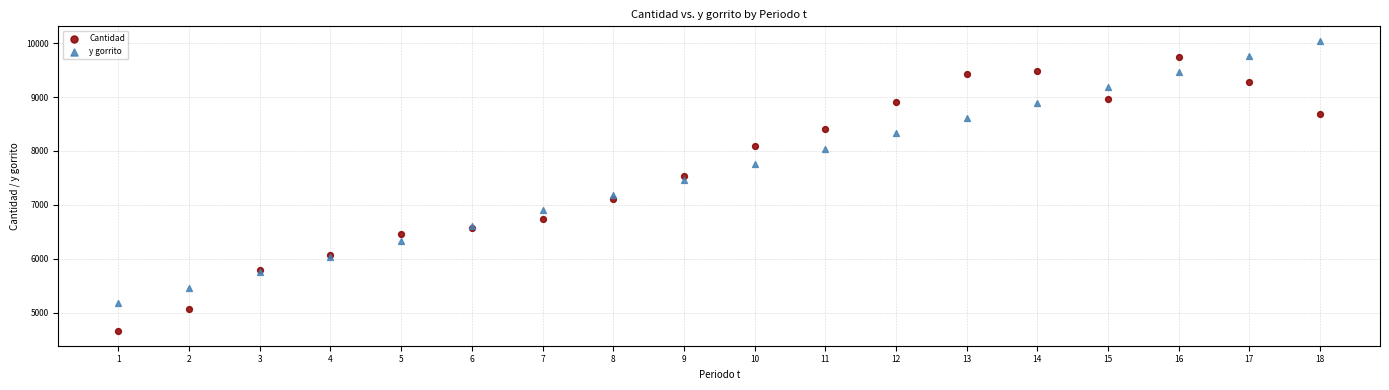

Which series reaches the minimum Y coordinate?

Cantidad